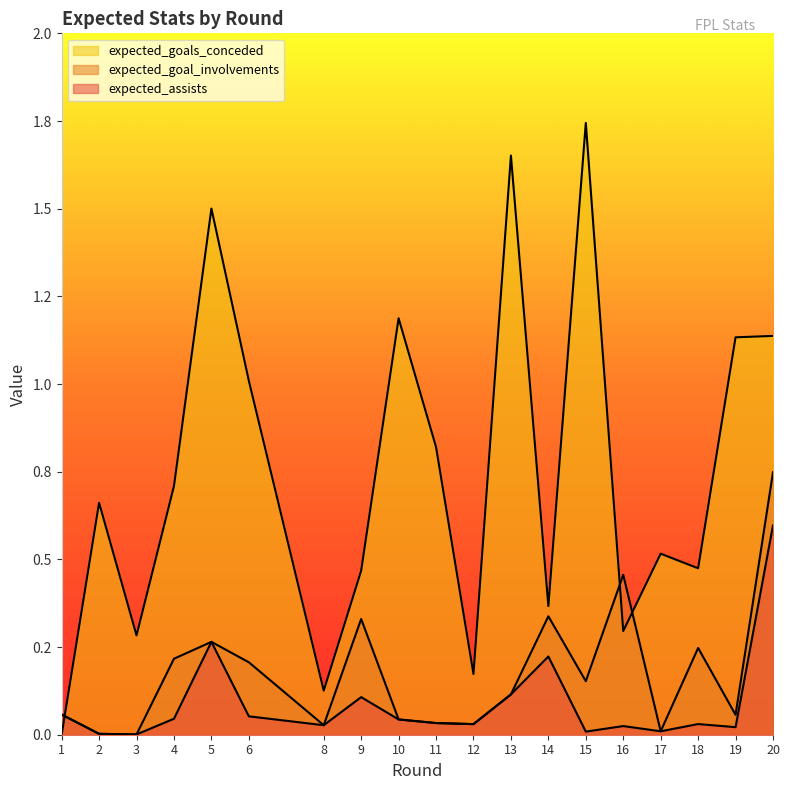

True or false: expected_assists and expected_goal_involvements cross at least once.

False